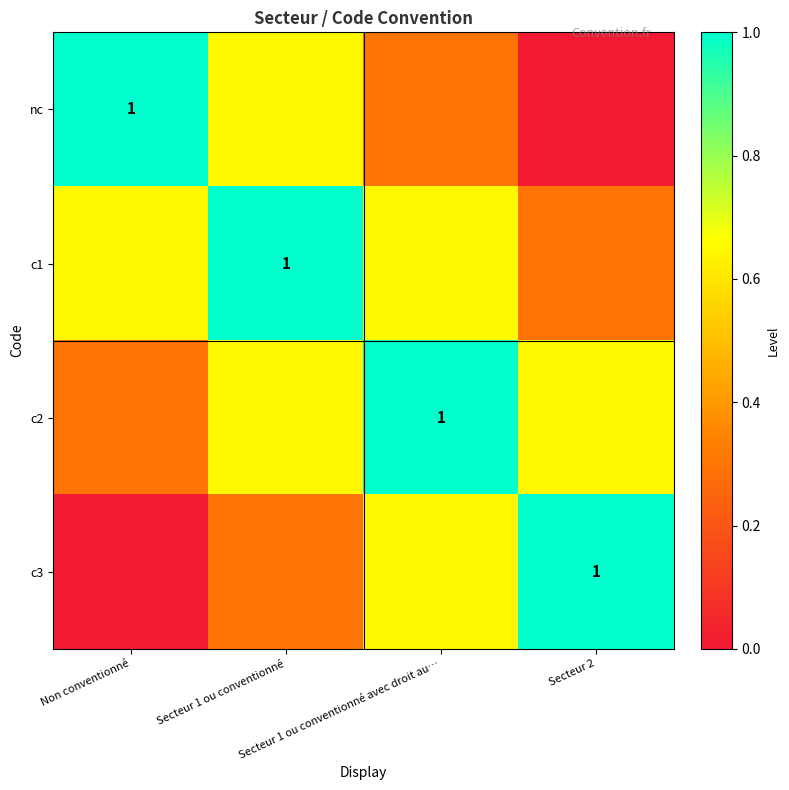

What is the average value of the nc series?

0.5